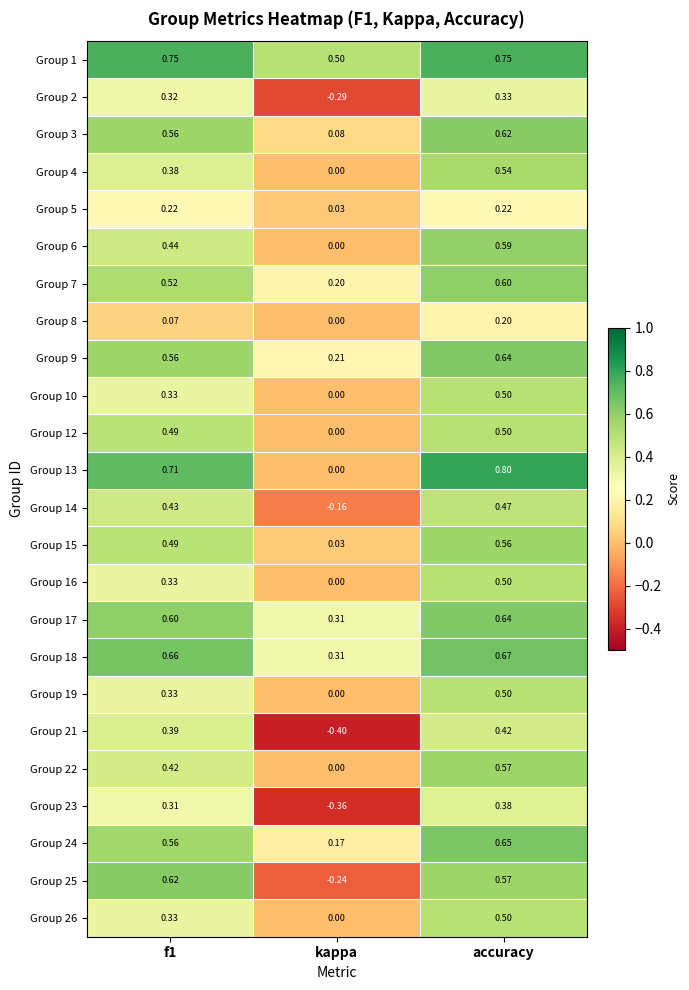

At which label does Group 2 reach its minimum?

kappa